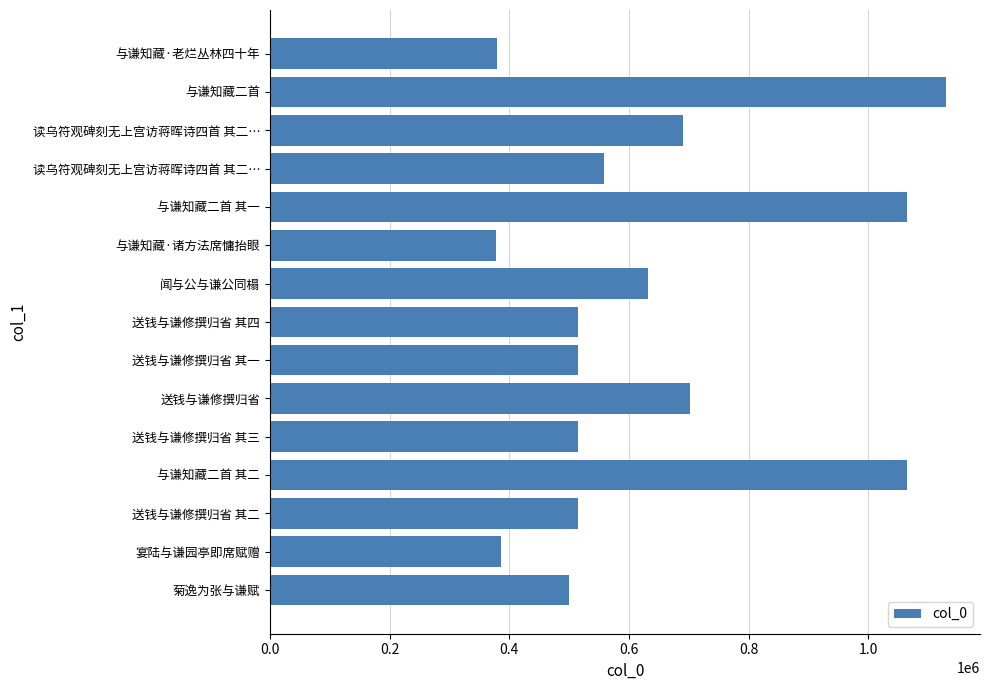

Are the bars horizontal?

Yes